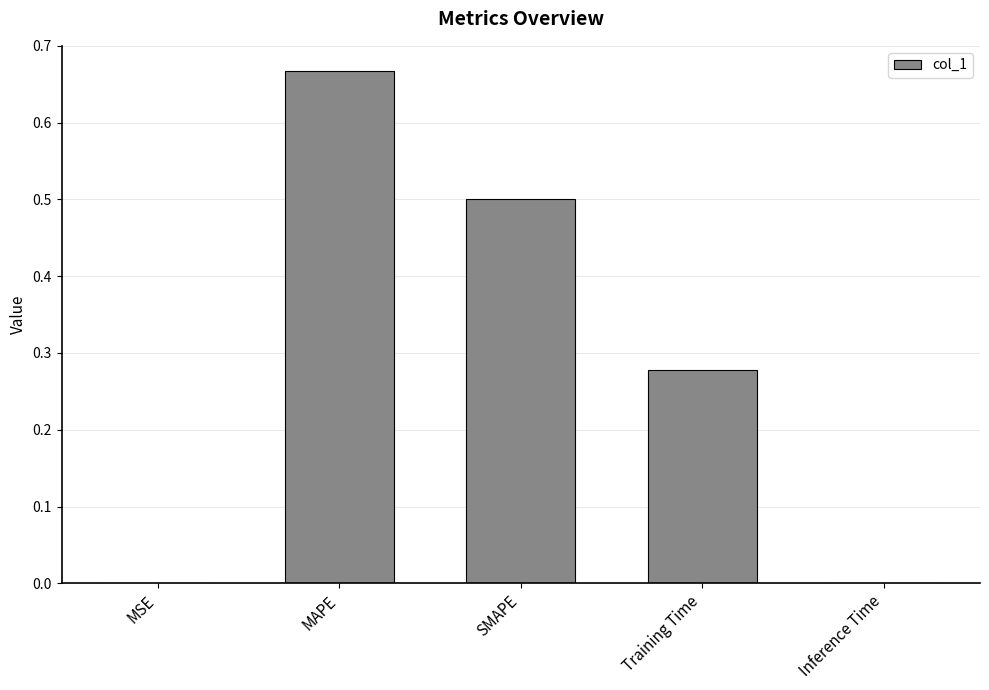

What is the sum of all values?

1.4